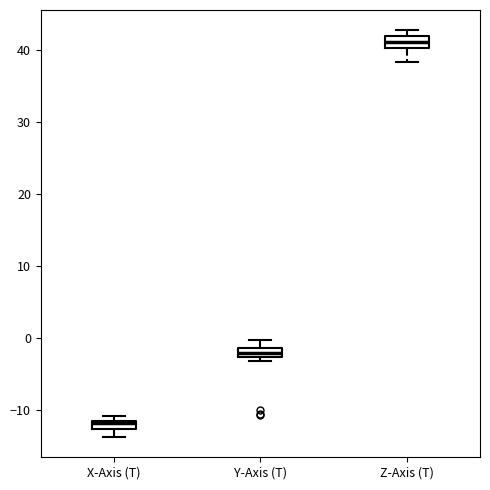

Which box's median line is the lowest?

X-Axis (T)